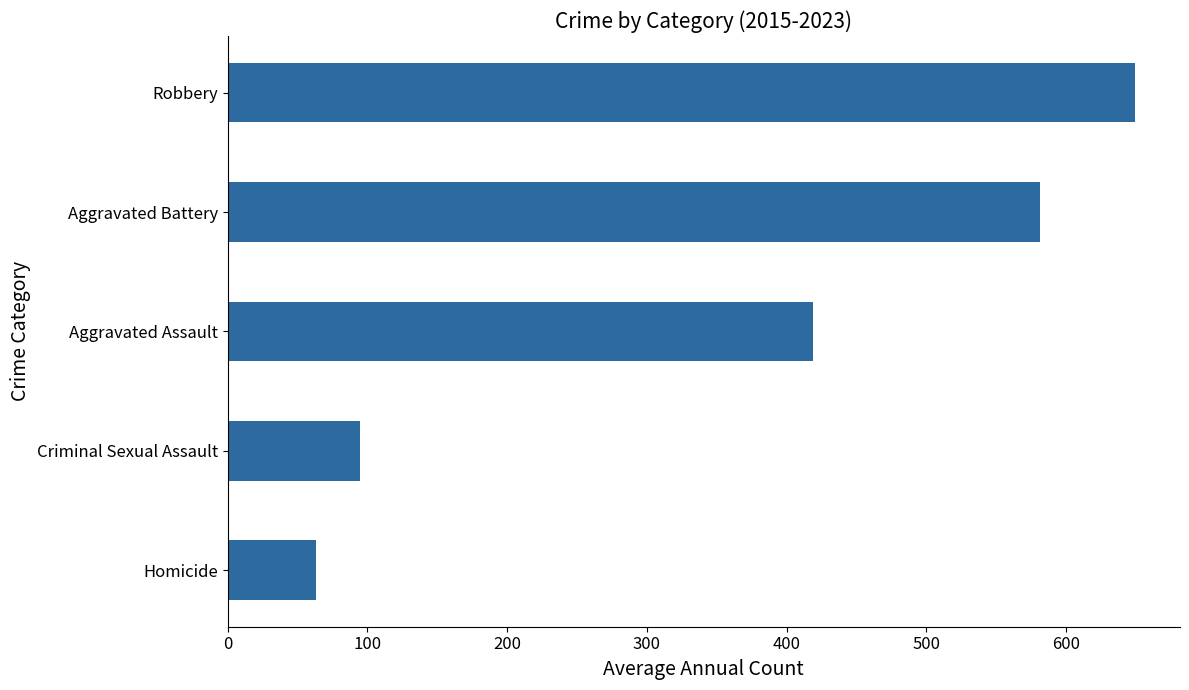

Rank the categories by value from lowest to highest.

Homicide, Criminal Sexual Assault, Aggravated Assault, Aggravated Battery, Robbery